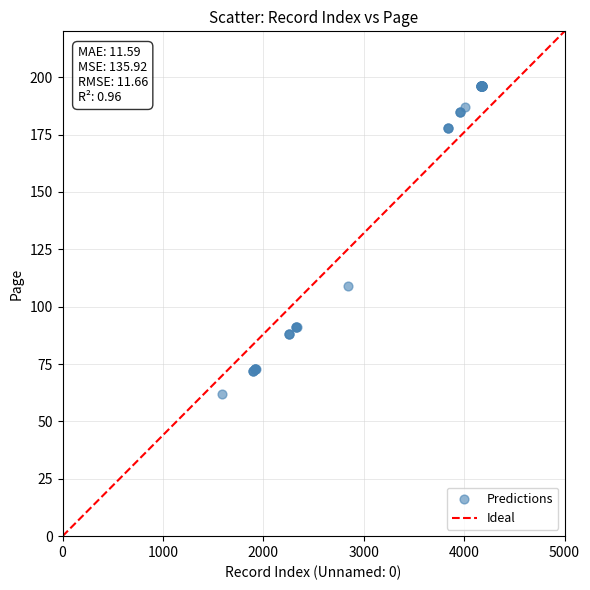

What Y value in the scatter plot is closest to 129?

109